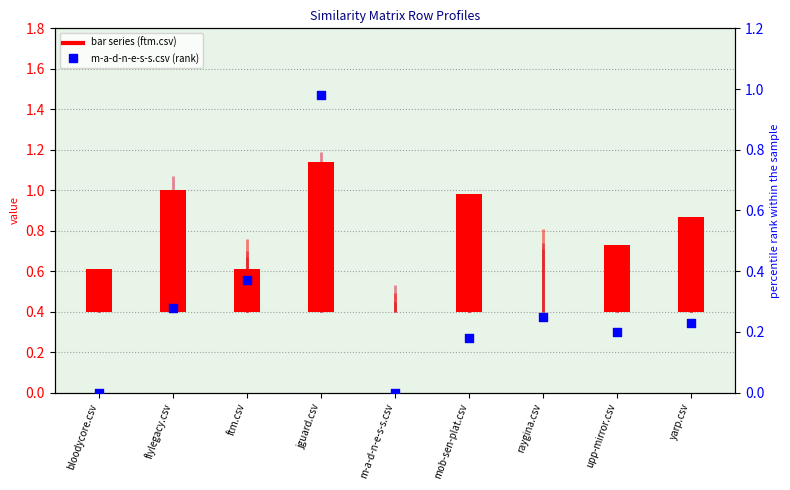

Is the value of ftm.csv (bar) at bloodycore.csv greater than the value of m-a-d-n-e-s-s.csv (rank) at ftm.csv?

No